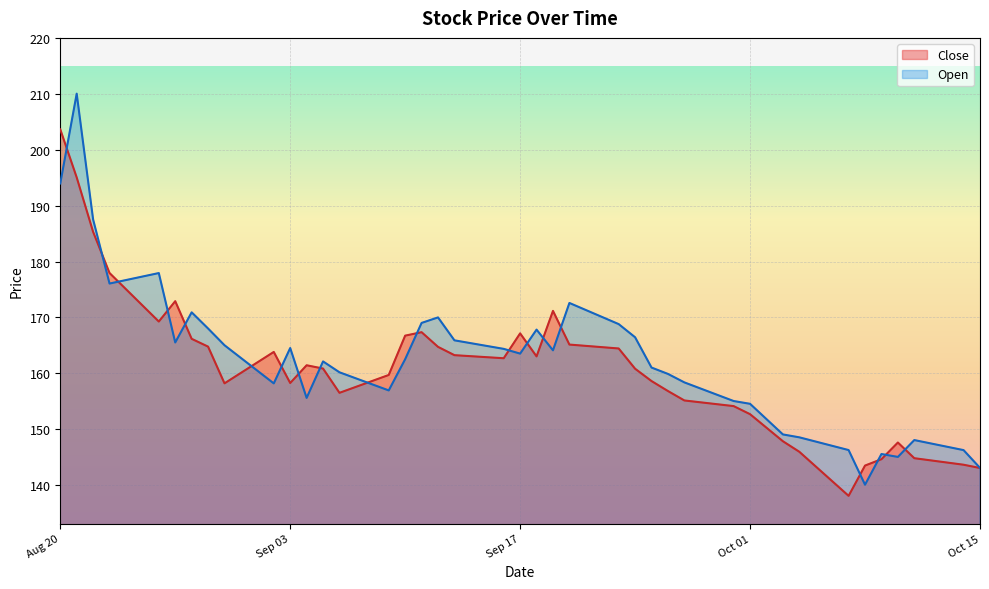

How many intersections are there between Close and Open?

19